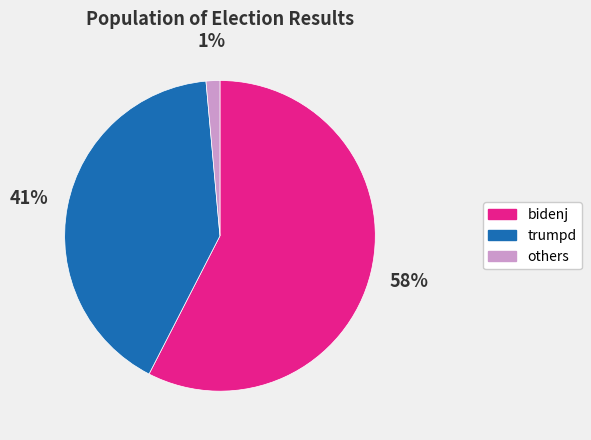

Does any single category account for the majority?

Yes